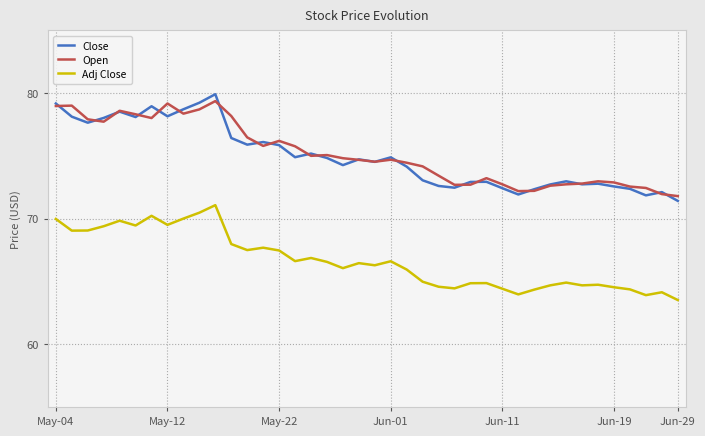

What is the minimum value for Adj Close?

63.5